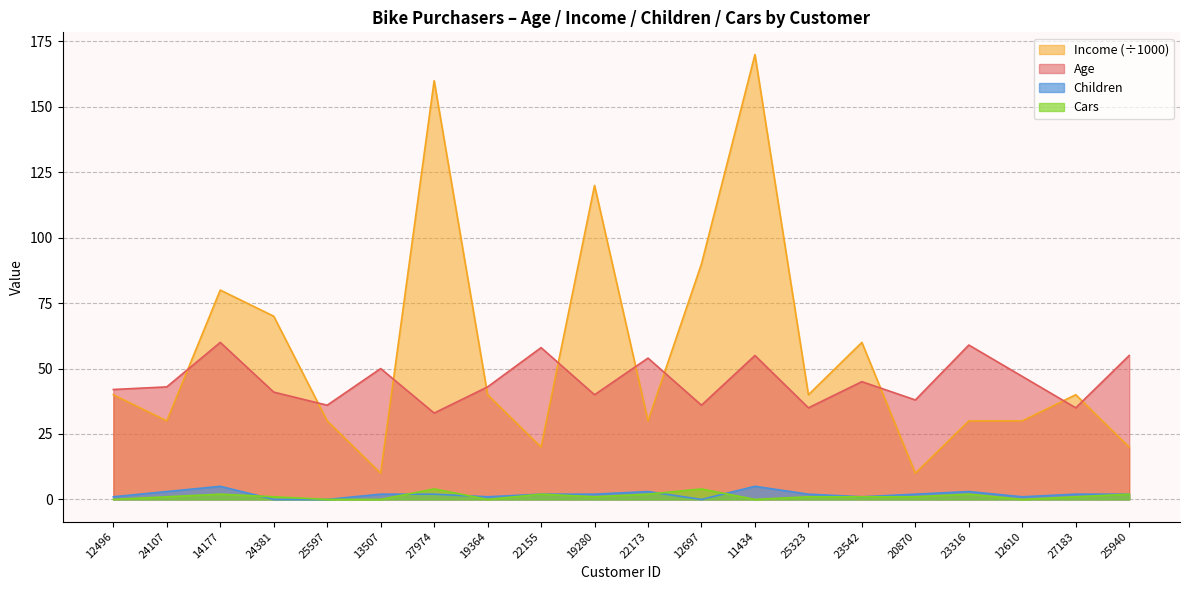

How many lines are shown in the chart?

4